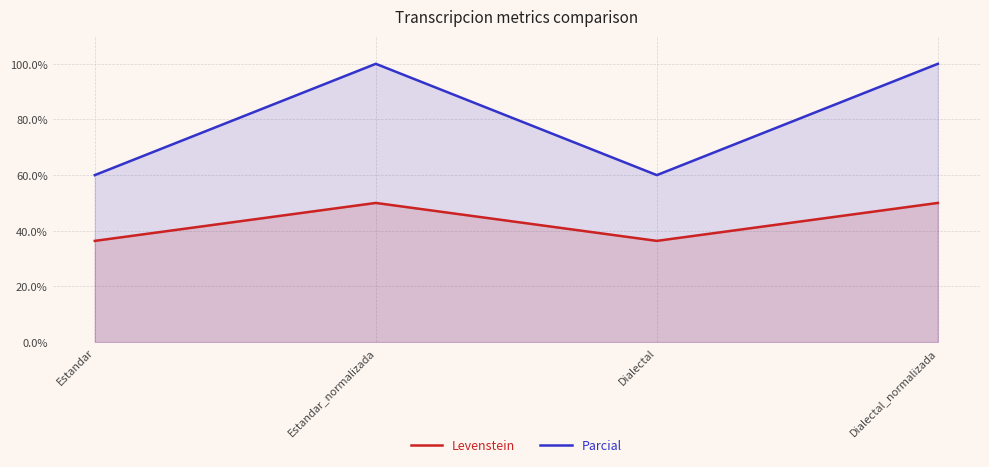

Reading left to right, what are all the values shown in this chart?

Levenstein: Estandar=36.4	Estandar_normalizada=50.0	Dialectal=36.4	Dialectal_normalizada=50.0
Parcial: Estandar=60.0	Estandar_normalizada=100.0	Dialectal=60.0	Dialectal_normalizada=100.0